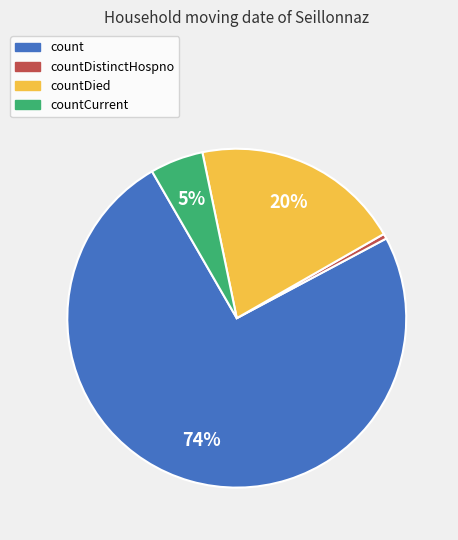

Which slice is the smallest?

countDistinctHospno